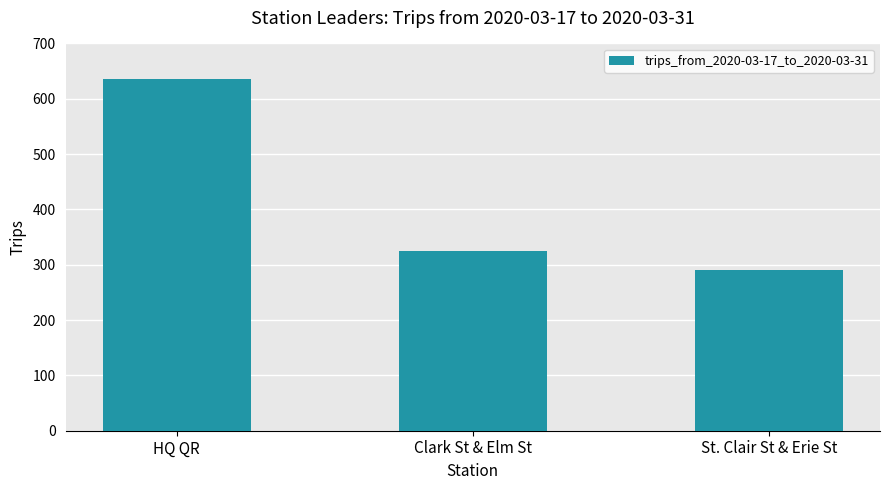

What is the value of the 1st bar from the left?

636